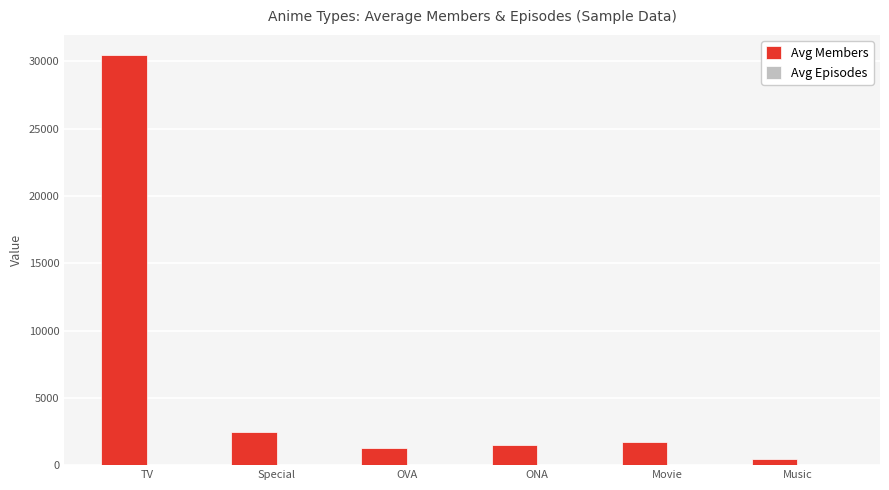

At which category is the sum across all series the highest?

TV